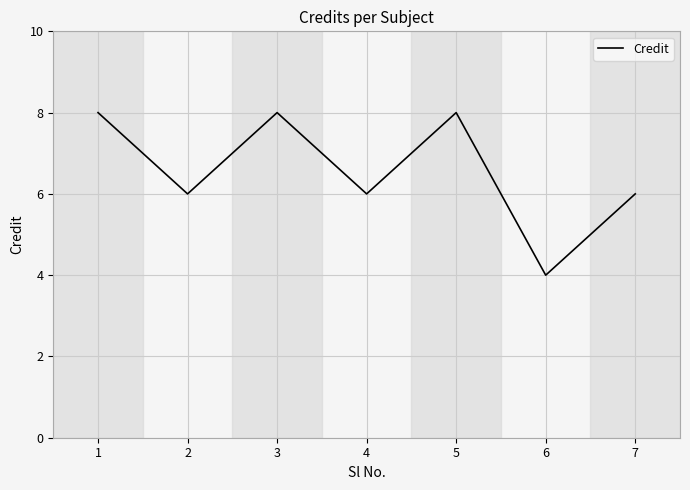

What is the greatest value displayed?

8